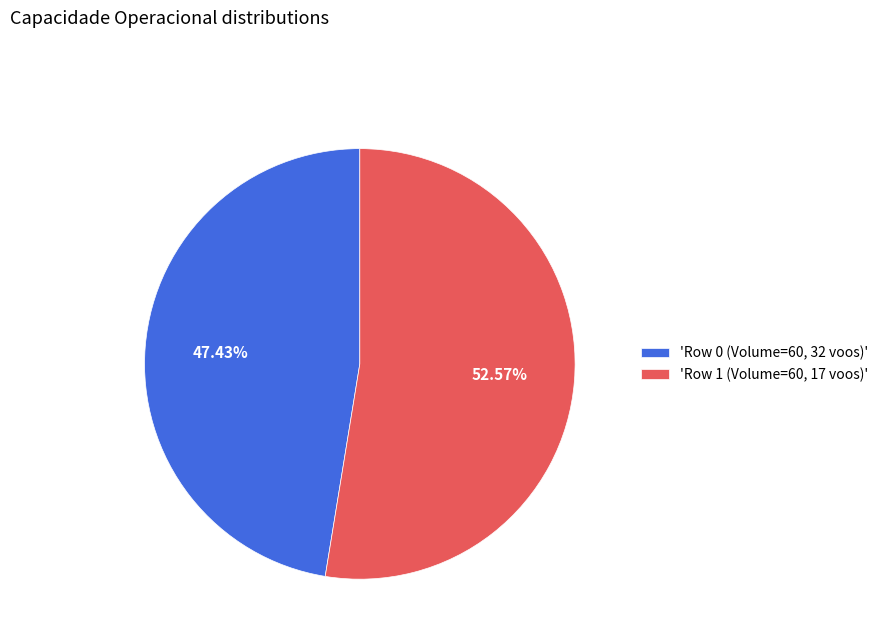

Approximately how many times larger is the value at 'Row 1 (Volume=60, 17 voos)' compared to 'Row 0 (Volume=60, 32 voos)'?

1.1